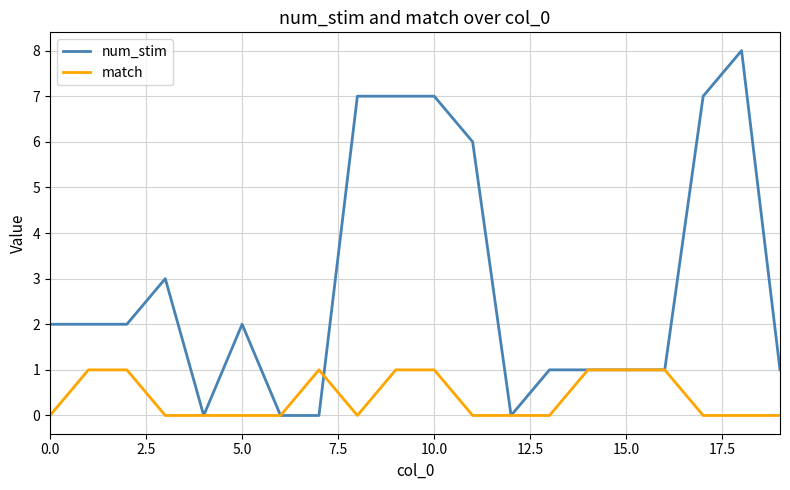

True or false: match and num_stim intersect in this chart.

True